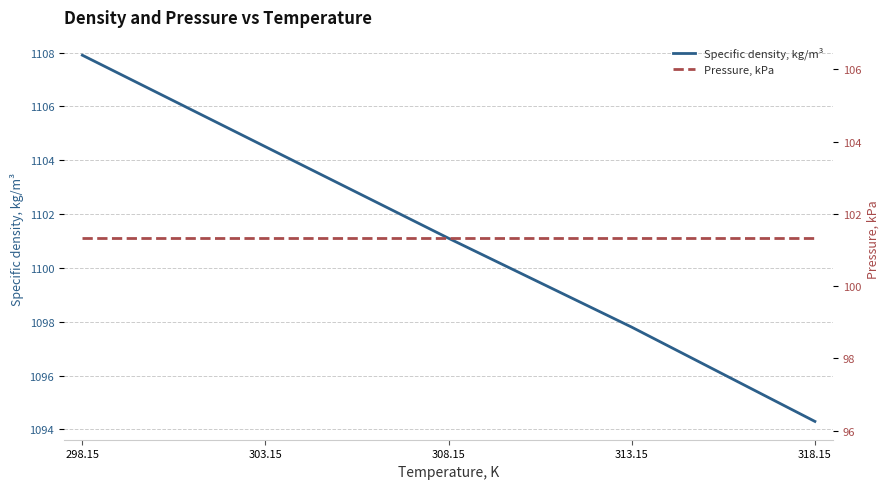

True or false: Specific density, kg/m³ and Pressure, kPa cross at least once.

False